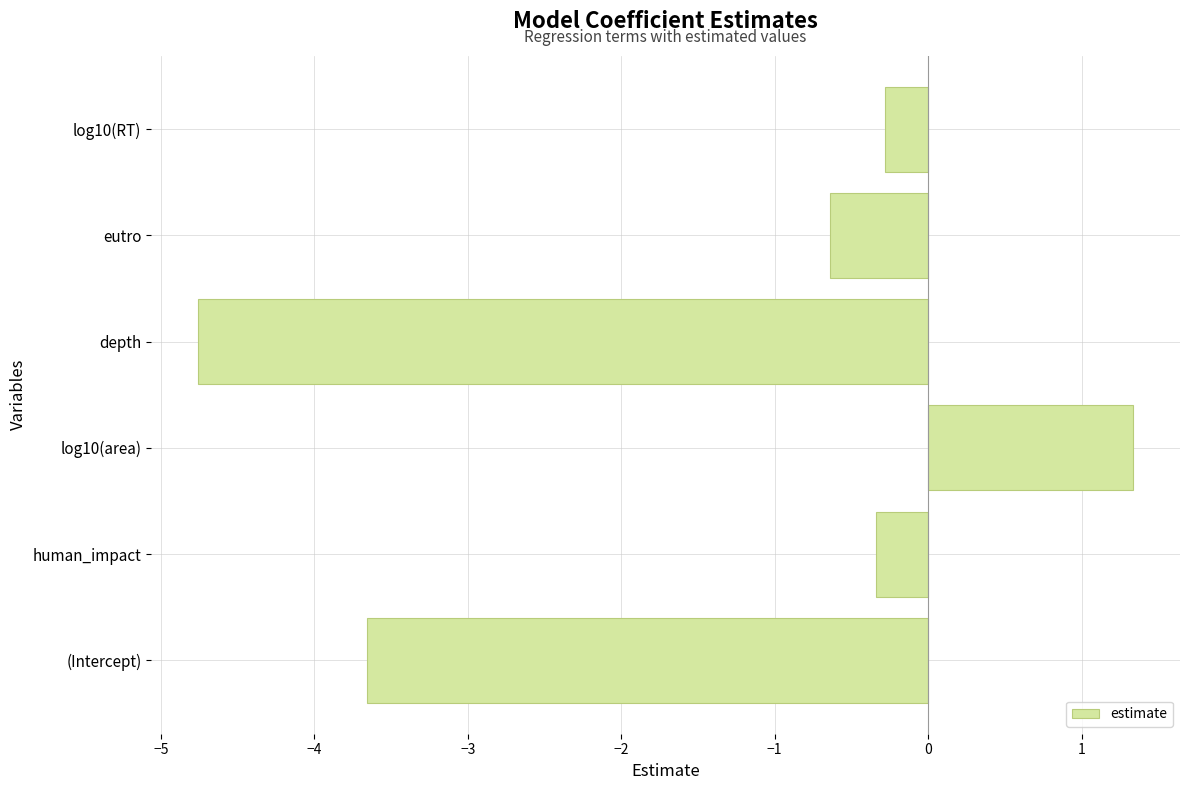

Which category has the lowest value across all series?

depth